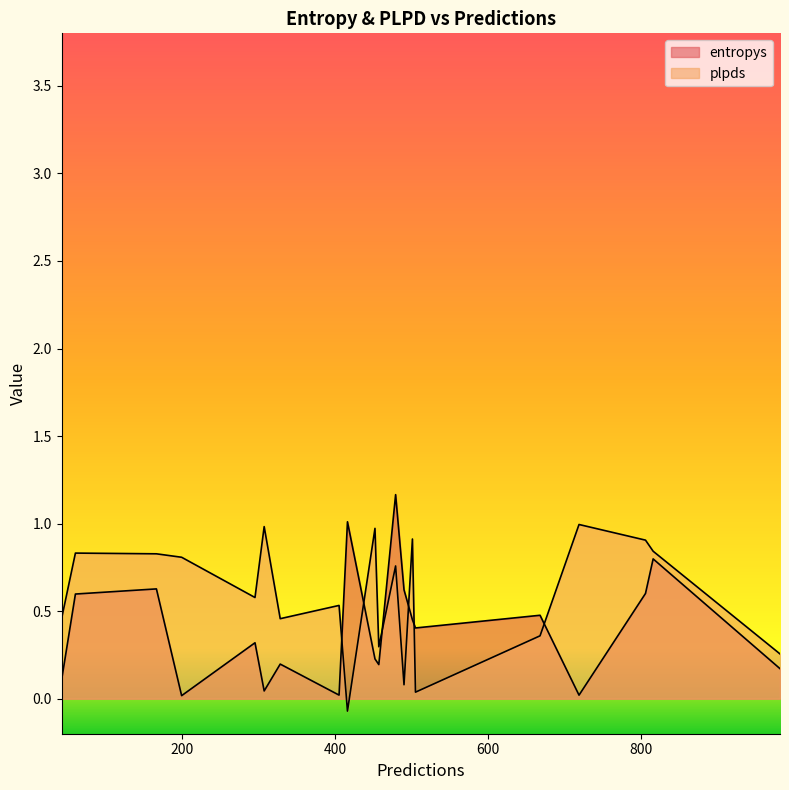

Which has a higher value, 505 or 806?

806